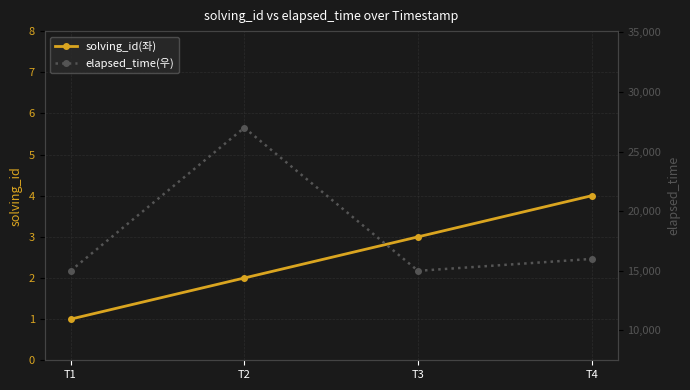

Between T4 and T3, which is larger?

T4